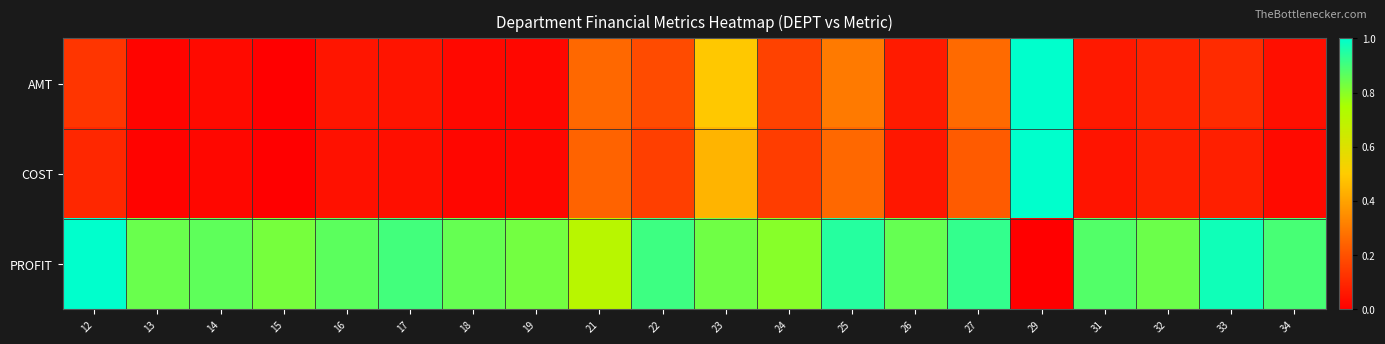

At which category does the chart reach its minimum across all series?

15